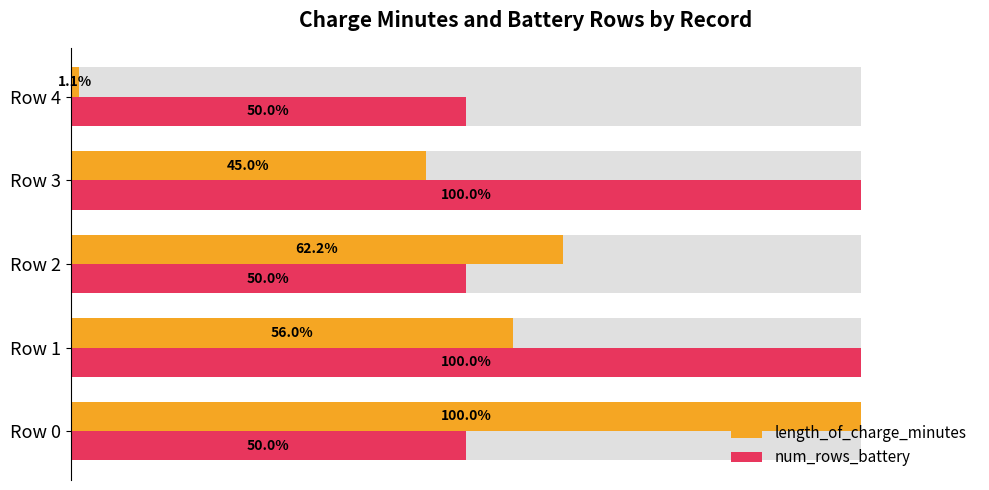

How many groups of bars are there?

5